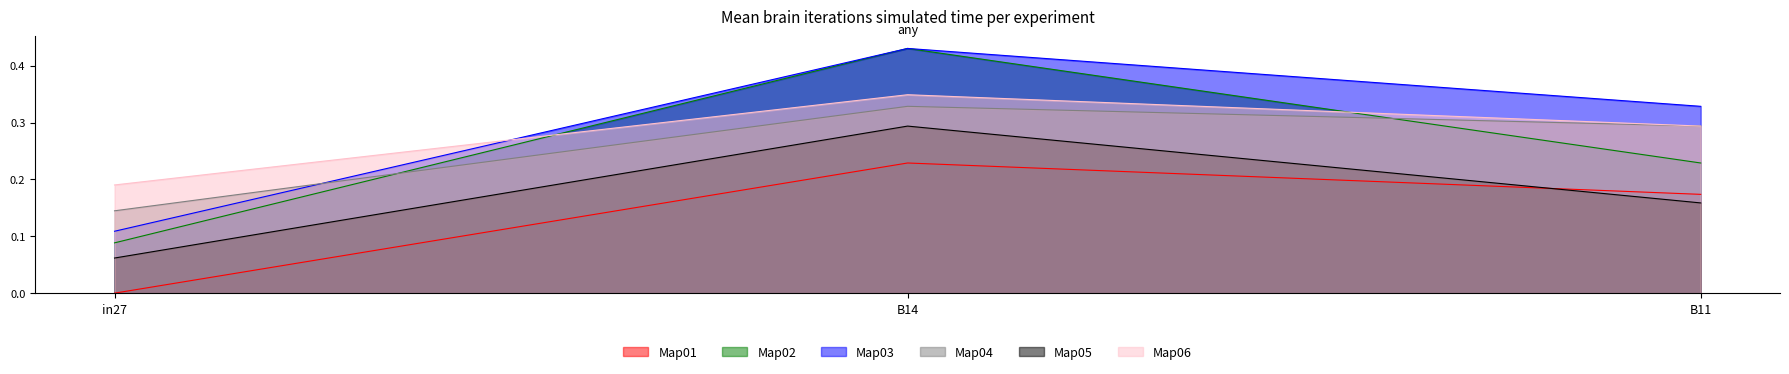

How many series are shown in this chart?

6